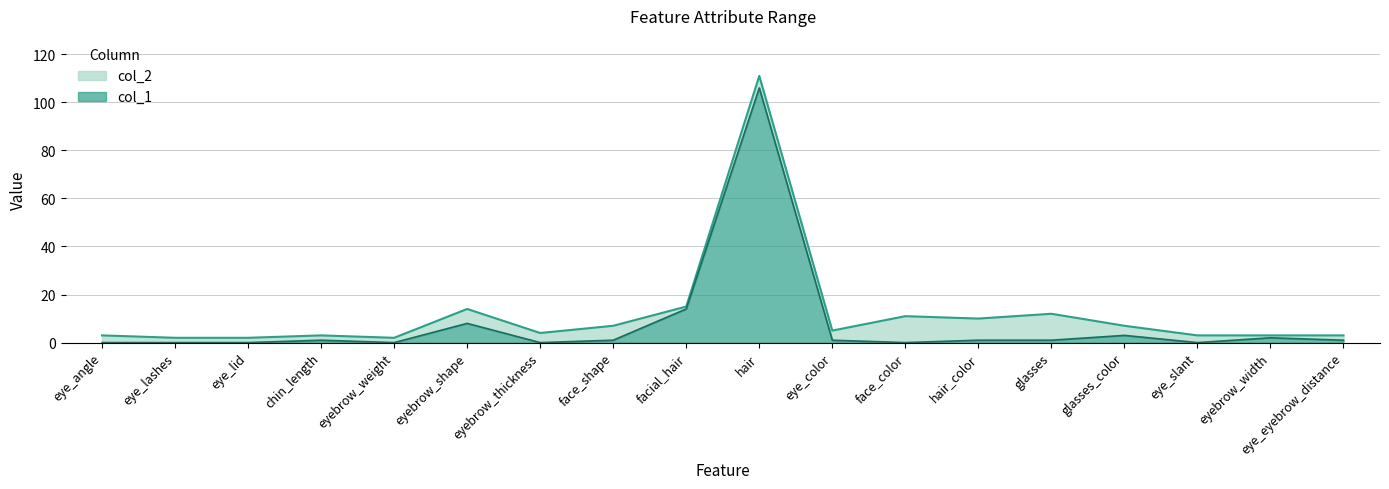

Reading right to left, list all the values displayed in this chart.

col_1: 1	2	0	3	1	1	0	1	106	14	1	0	8	0	1	0	0	0
col_2: 3	3	3	7	12	10	11	5	111	15	7	4	14	2	3	2	2	3